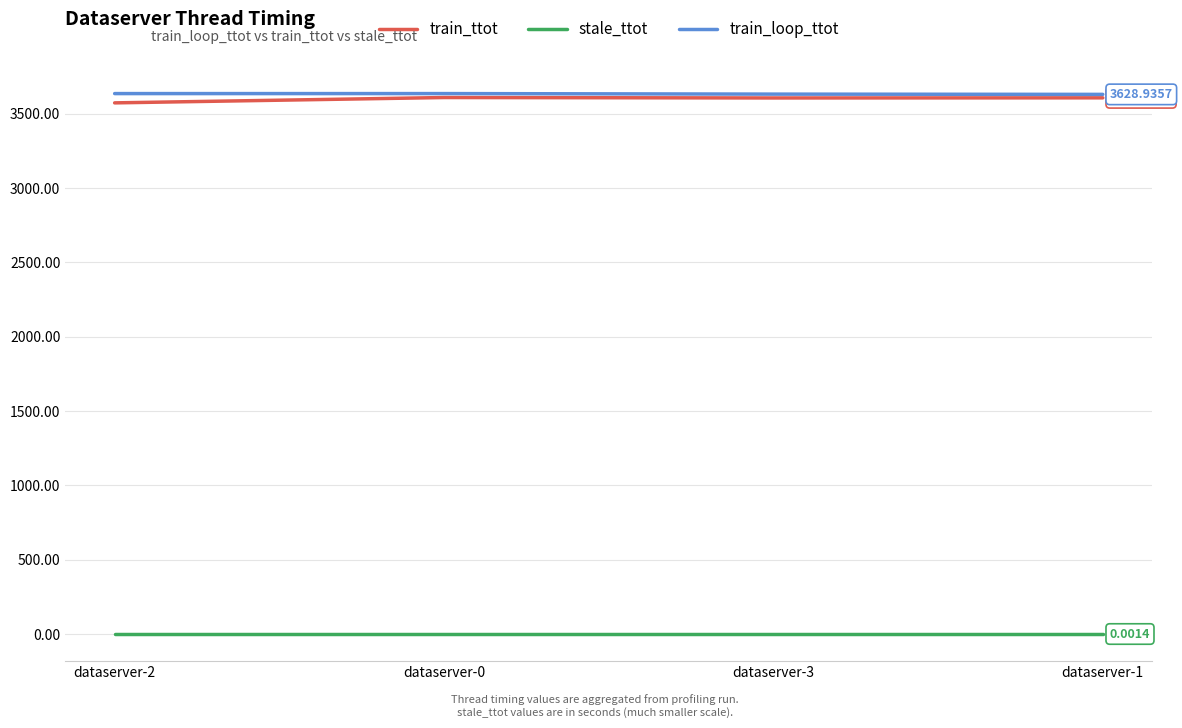

True or false: stale_ttot and train_ttot intersect in this chart.

False